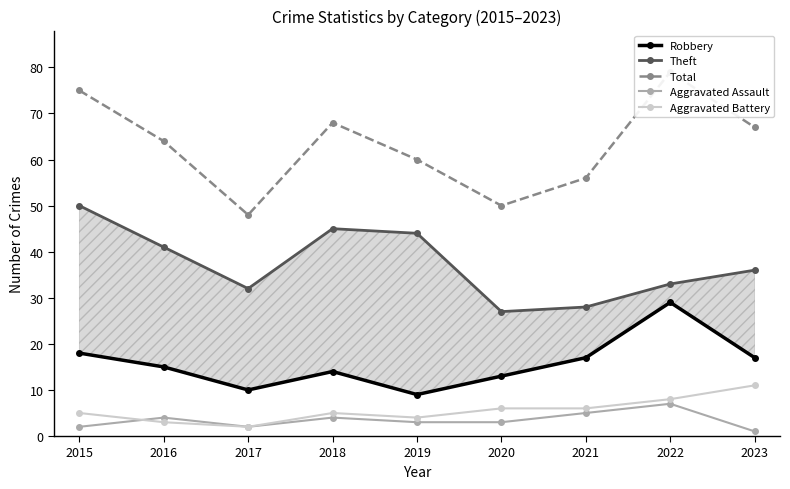

What is the value of the Robbery point at the 2nd from the left?

15